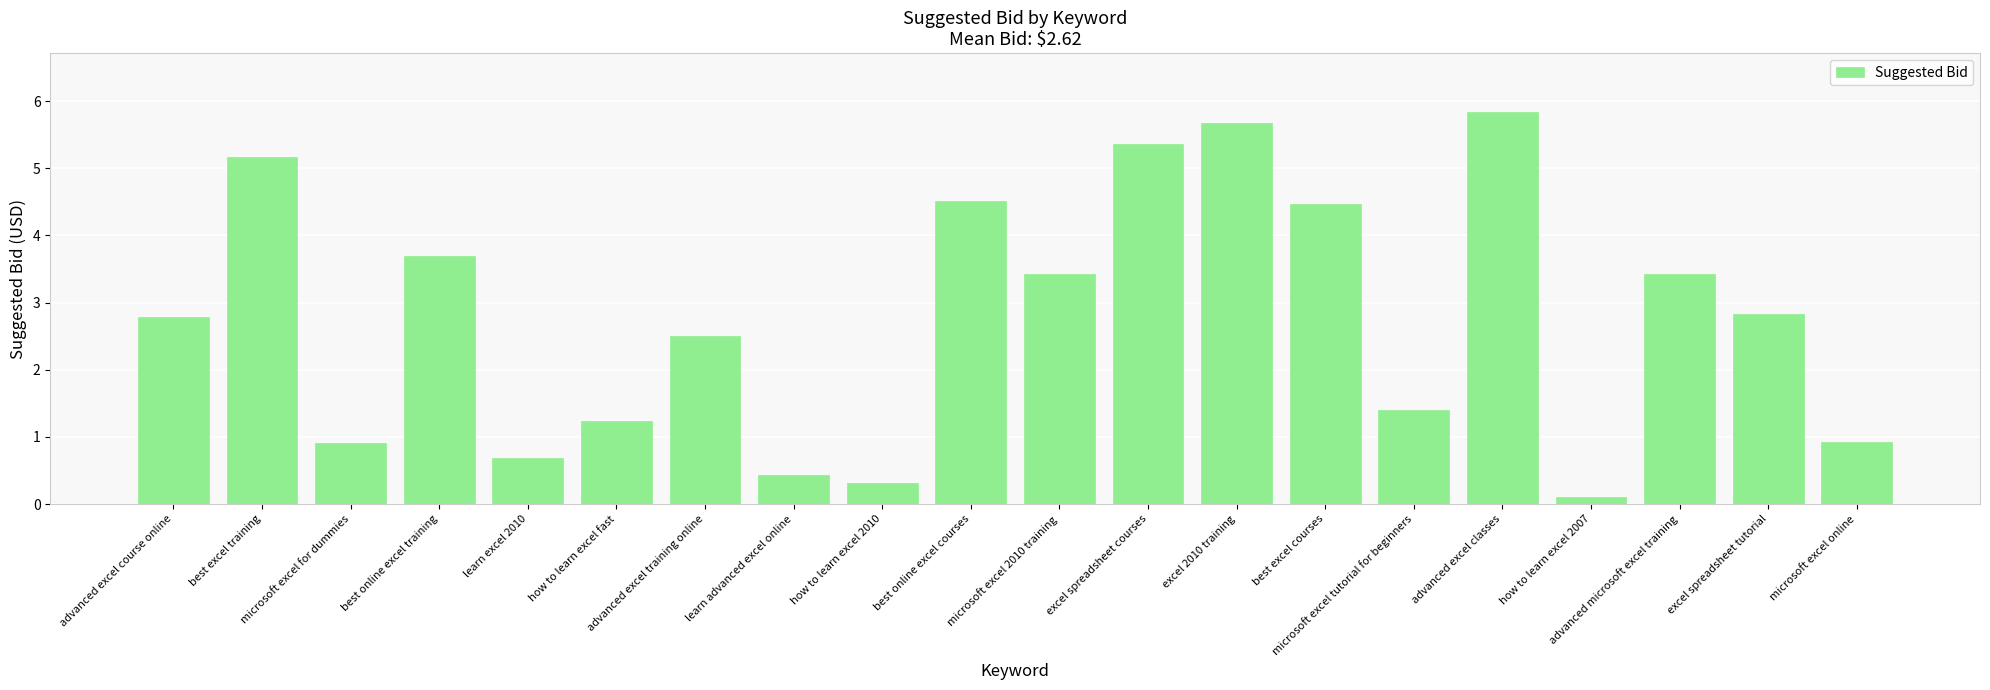

What value does the data have at how to learn excel 2007?

0.1